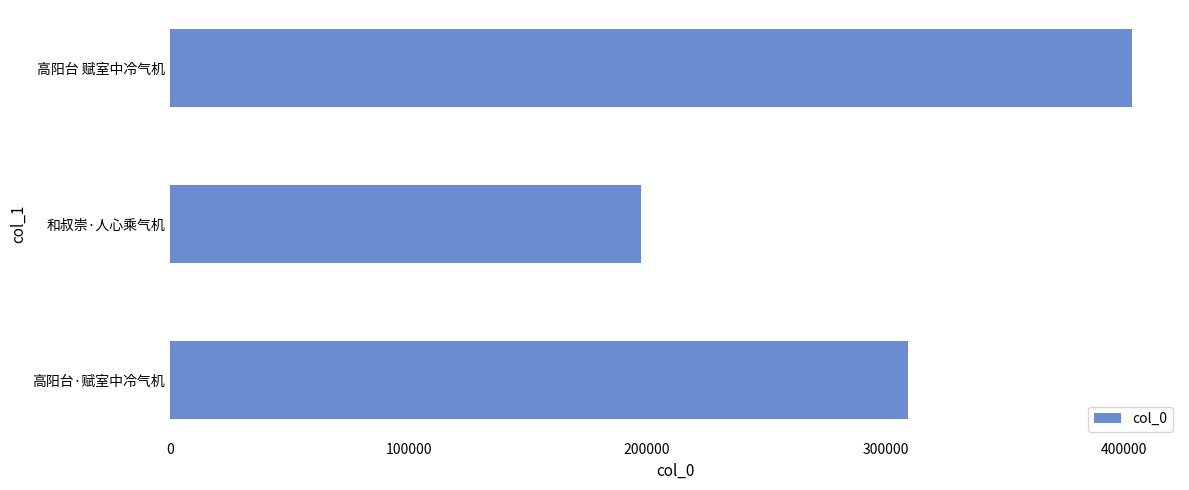

Between 高阳台 赋室中冷气机 and 高阳台·赋室中冷气机, which is larger?

高阳台 赋室中冷气机